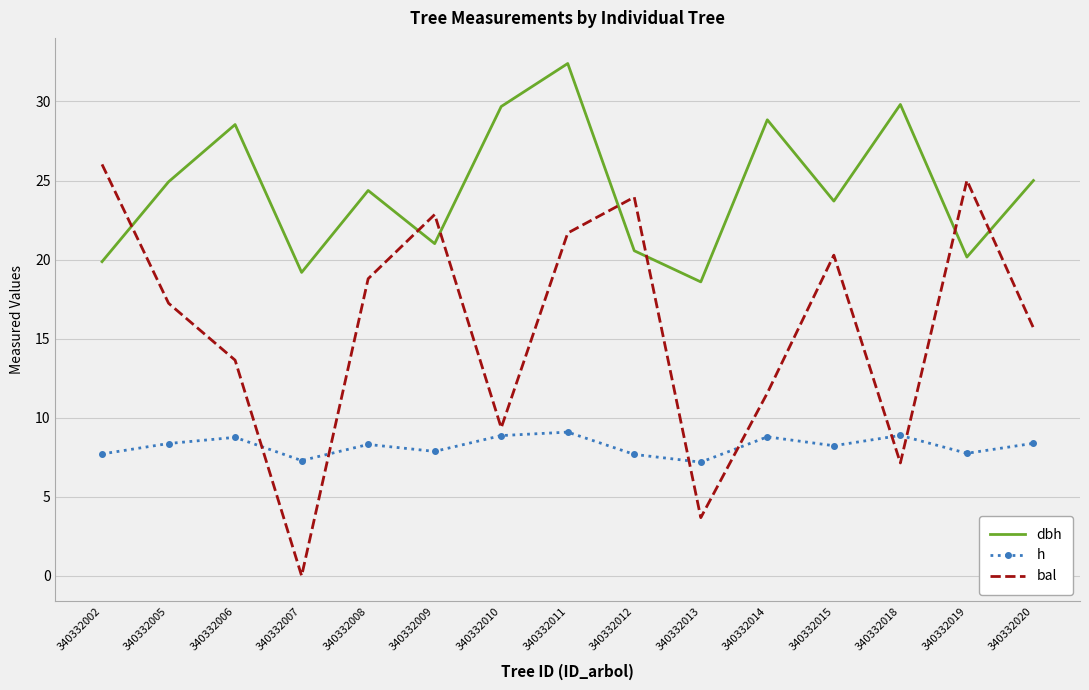

Is the value of dbh at 340332010 greater than the value of h at 340332006?

Yes